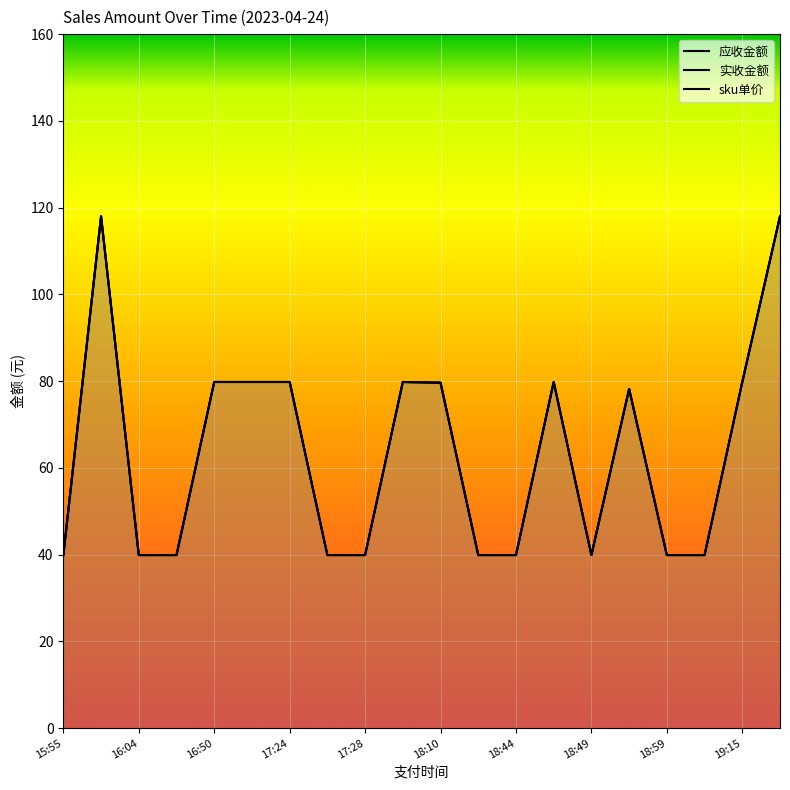

How many interior local peaks does the 应收金额 series have?

4